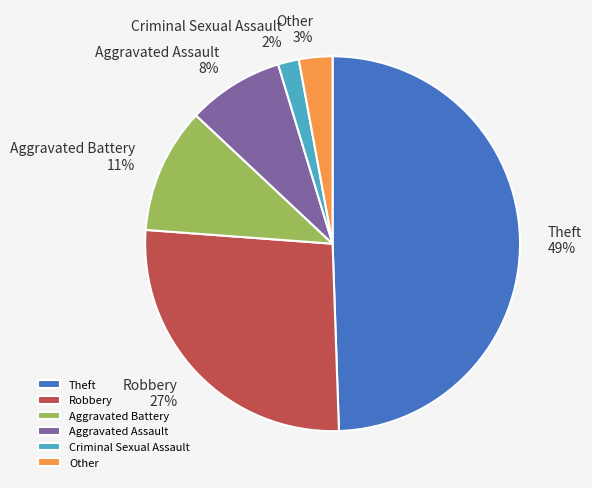

The Theft slice represents 49% of the pie. True or false?

True